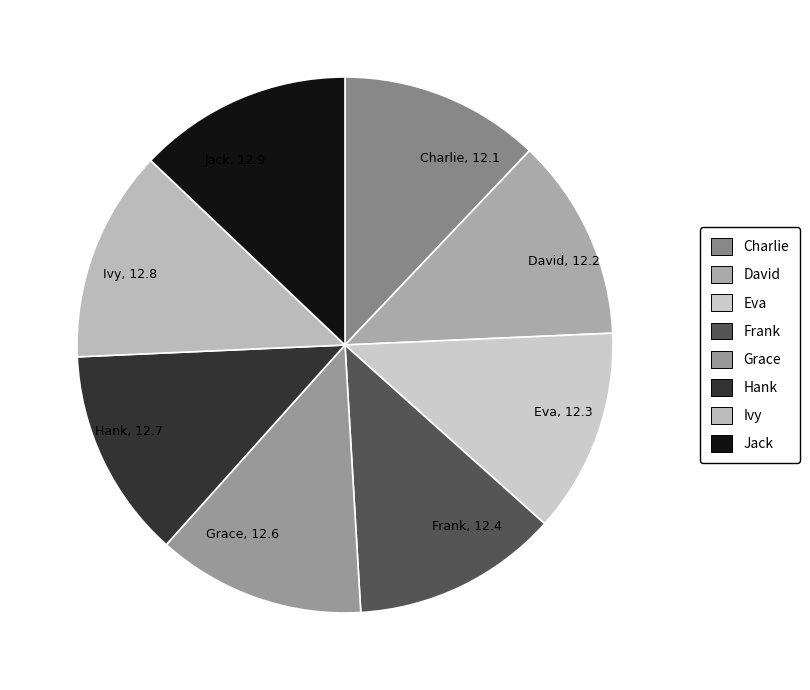

What is the ratio of the value at Grace to the value at Hank?

1.0